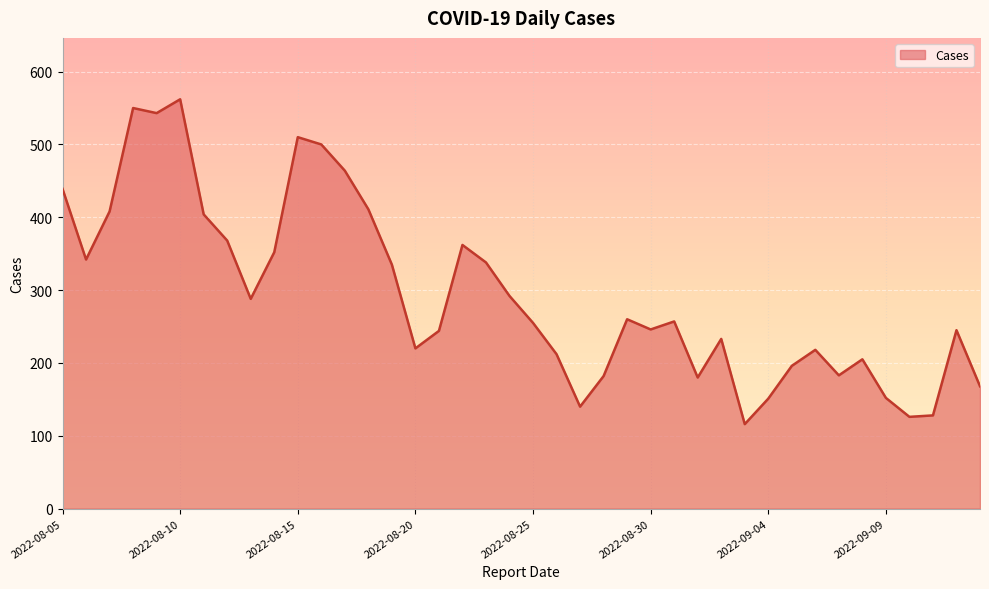

What is the difference between the maximum and minimum values?

446